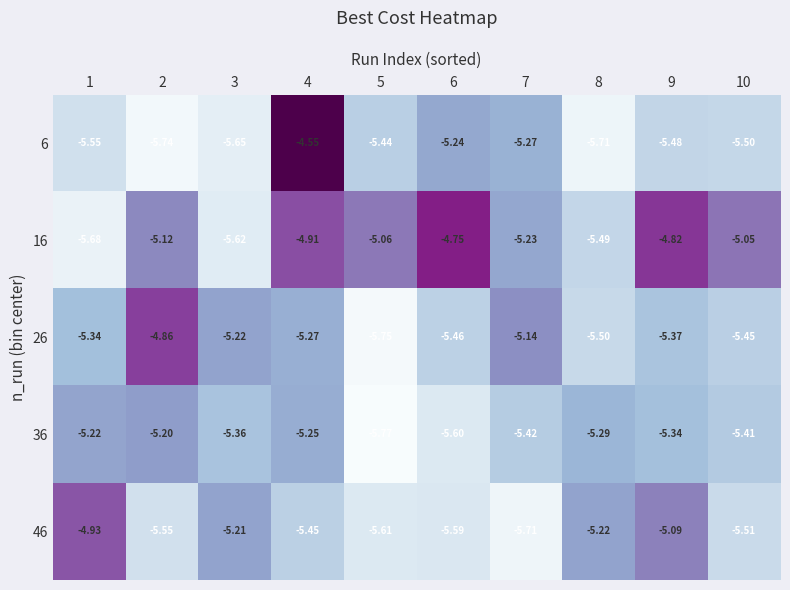

Is the value of 16 at 7 greater than the value of 6 at 6?

Yes